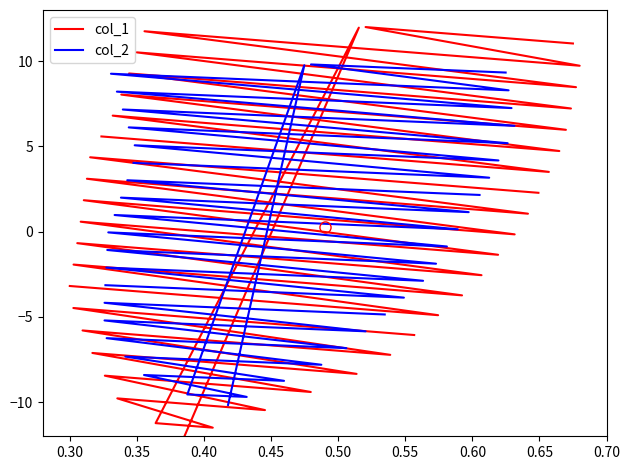

How many lines are shown in the chart?

2